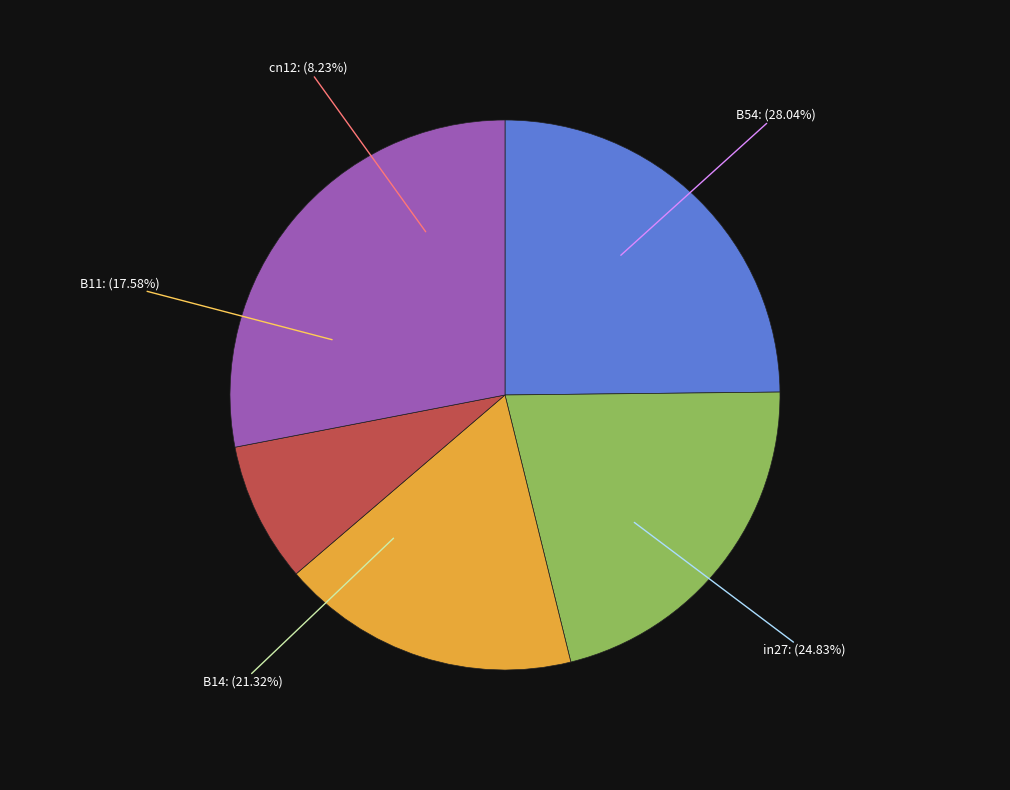

What percentage do B54 and cn12 together represent?

36.3%